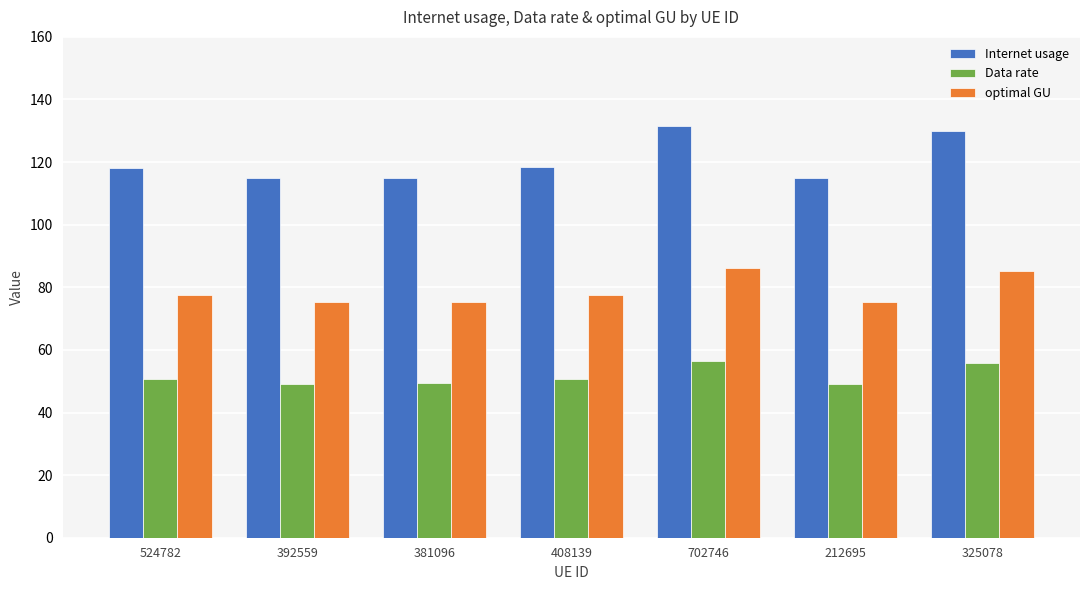

What is the difference between the optimal GU values at 392559 and 702746?

10.9